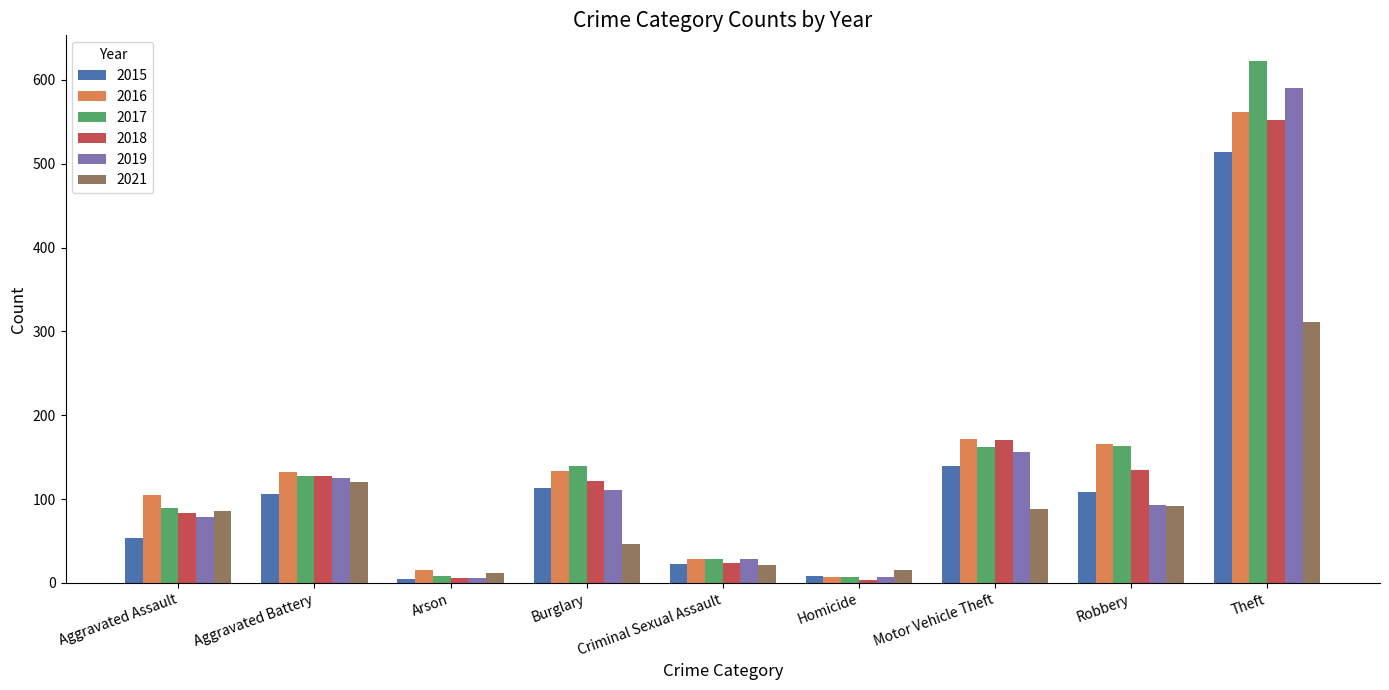

At how many categories does at least one series exceed 556?

1